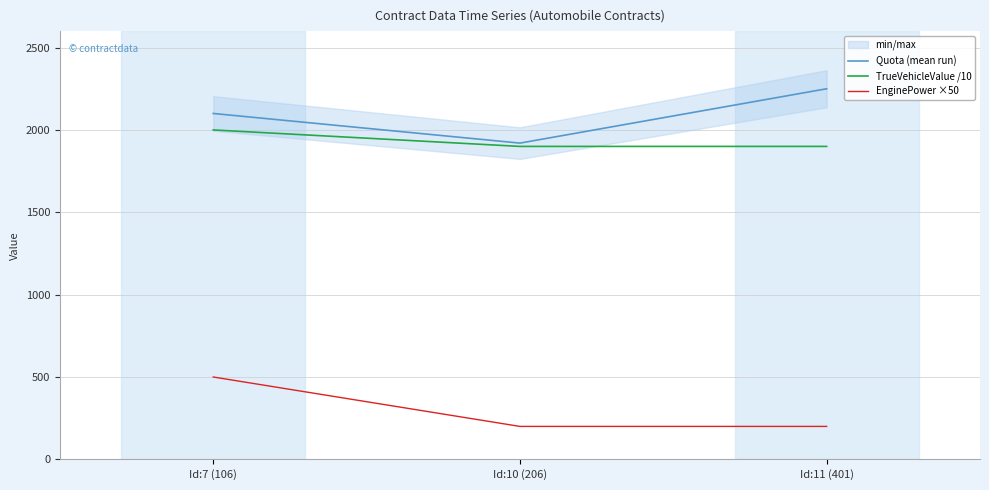

Which series has the largest total across all categories?

Quota (mean run)